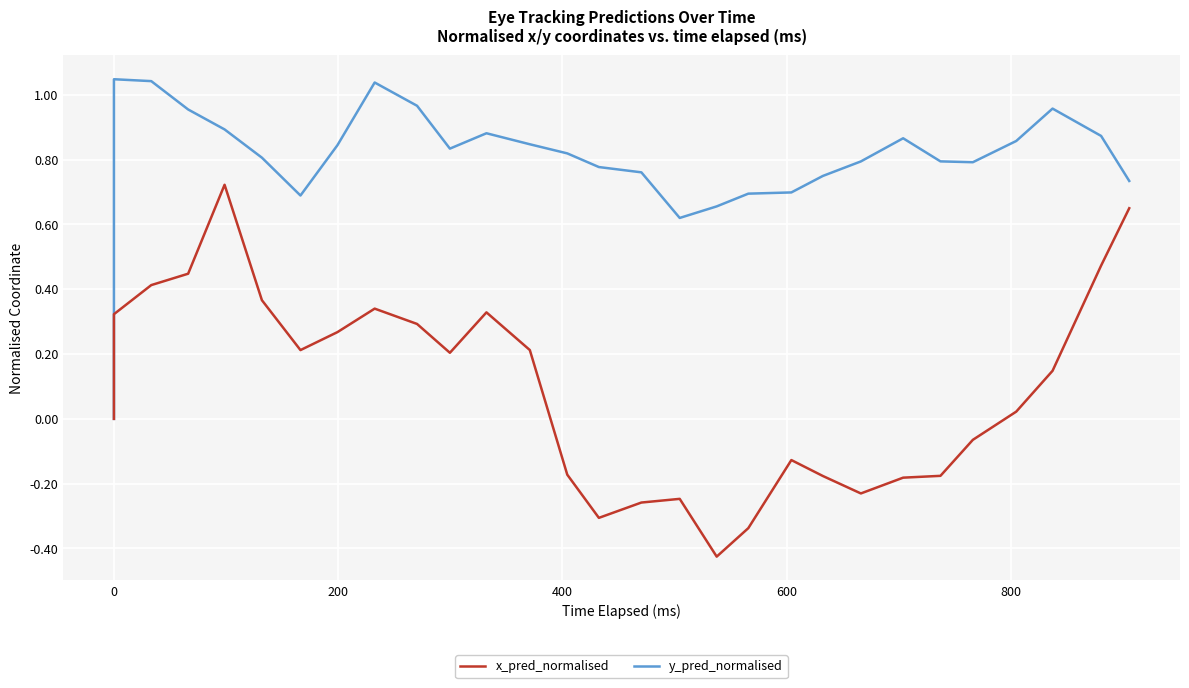

What is the difference between the second highest and second lowest values in the y_pred_normalised series?

1.0